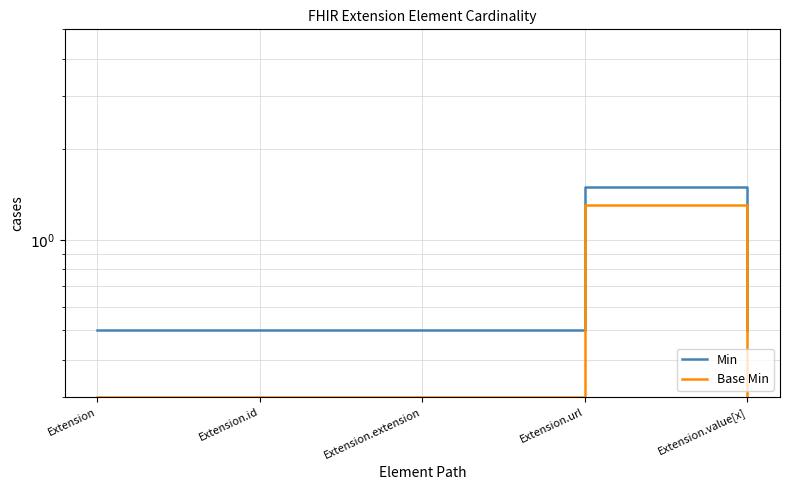

Which series changed the most between Extension.id and Extension.extension?

Min